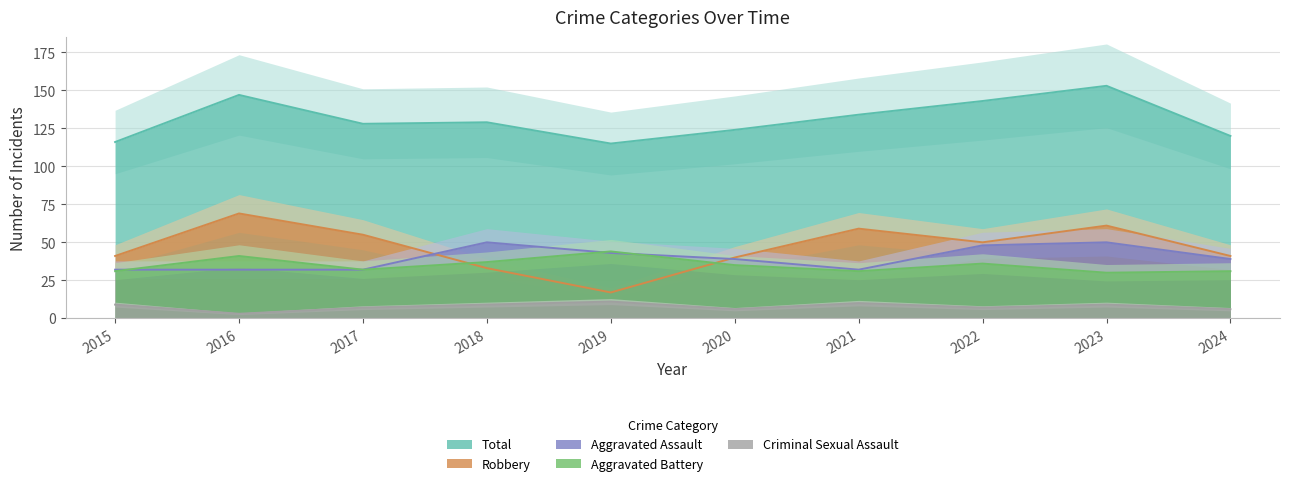

Which has a higher value, 2024 or 2023?

2023